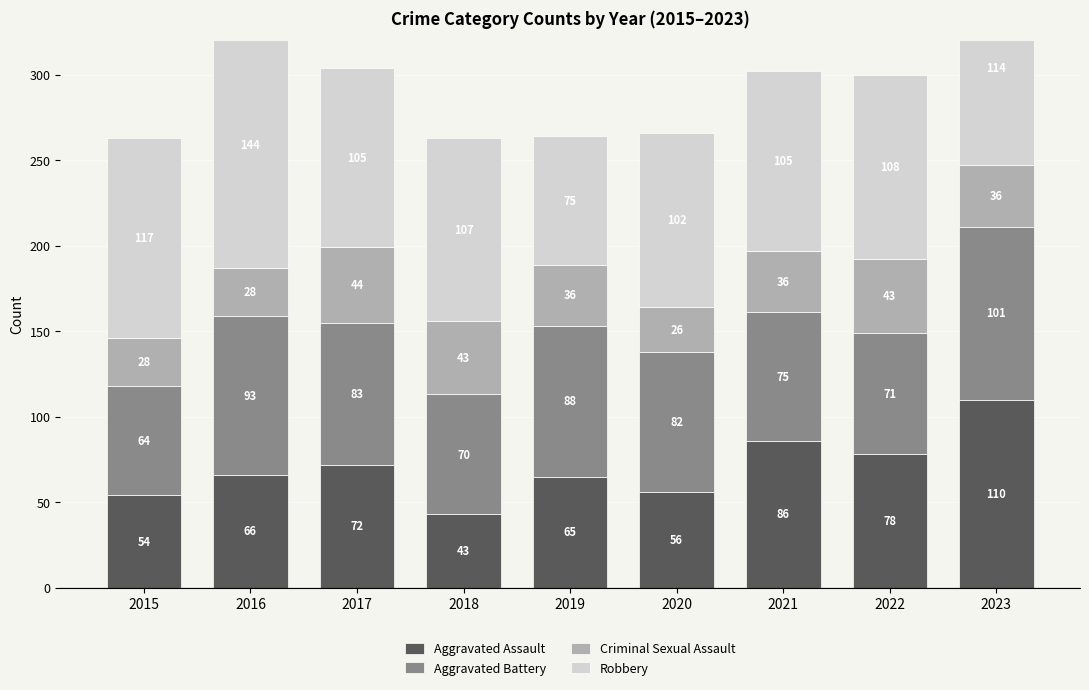

What is the maximum value shown in the chart?

144